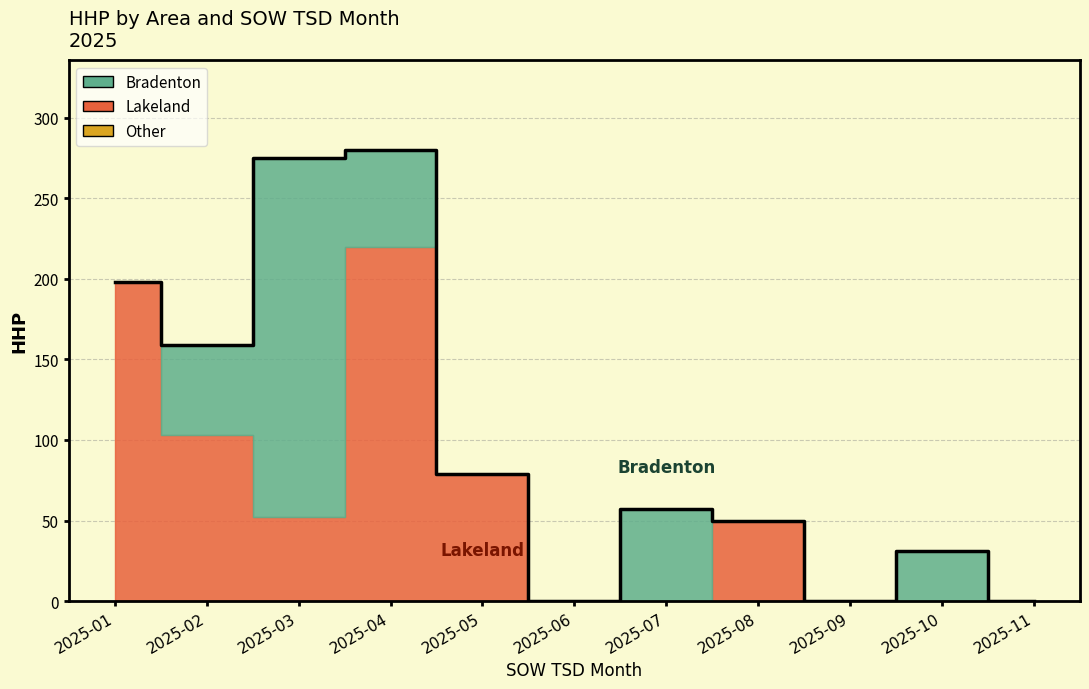

The value at 2025-01 is 198. True or false?

True